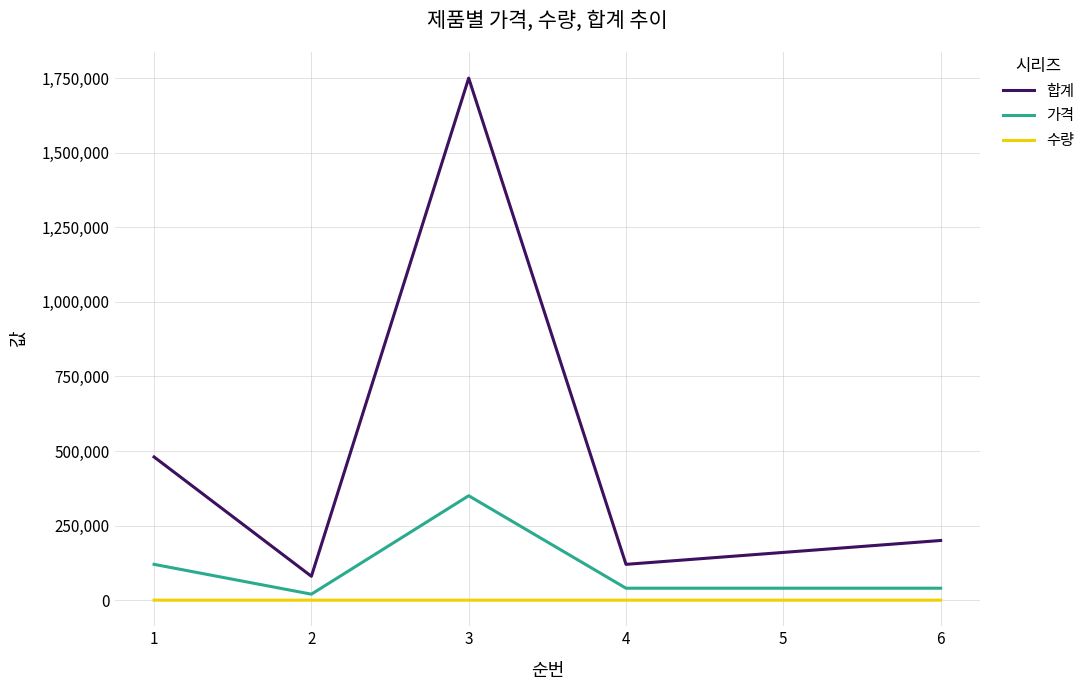

What is the difference between the maximum and second lowest values in the 합계 series?

1630000